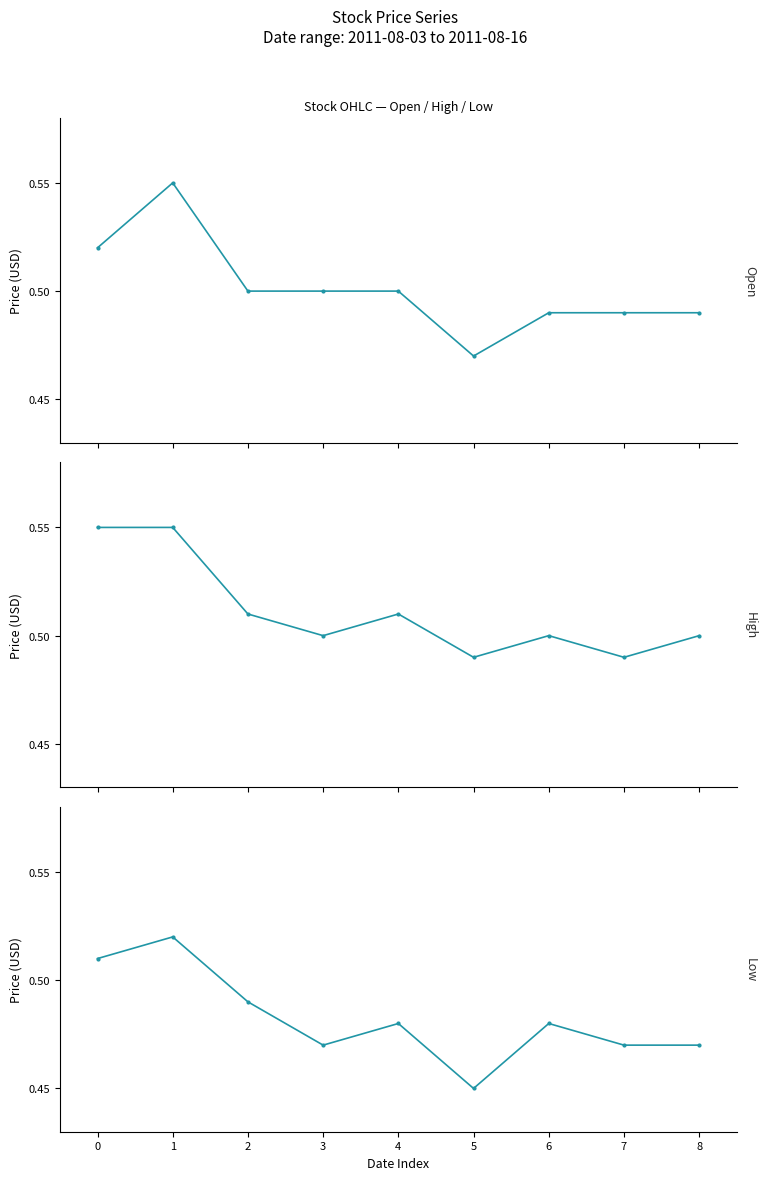

Reading left to right, what are all the values shown in this chart?

Open: 0=0.5	1=0.6	2=0.5	3=0.5	4=0.5	5=0.5	6=0.5	7=0.5	8=0.5
High: 0=0.6	1=0.6	2=0.5	3=0.5	4=0.5	5=0.5	6=0.5	7=0.5	8=0.5
Low: 0=0.5	1=0.5	2=0.5	3=0.5	4=0.5	5=0.5	6=0.5	7=0.5	8=0.5